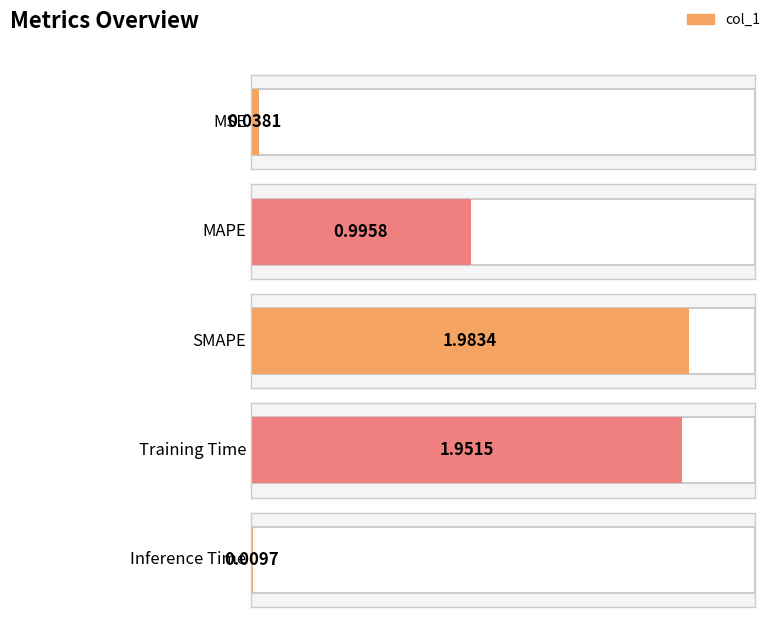

How many bars are there in total?

5